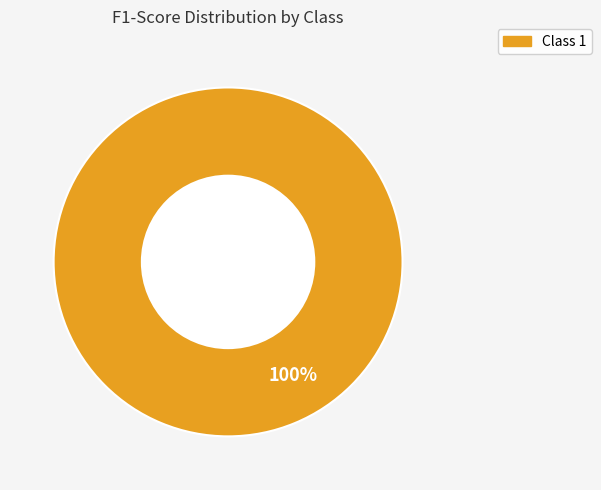

Is there a majority slice in this chart?

Yes